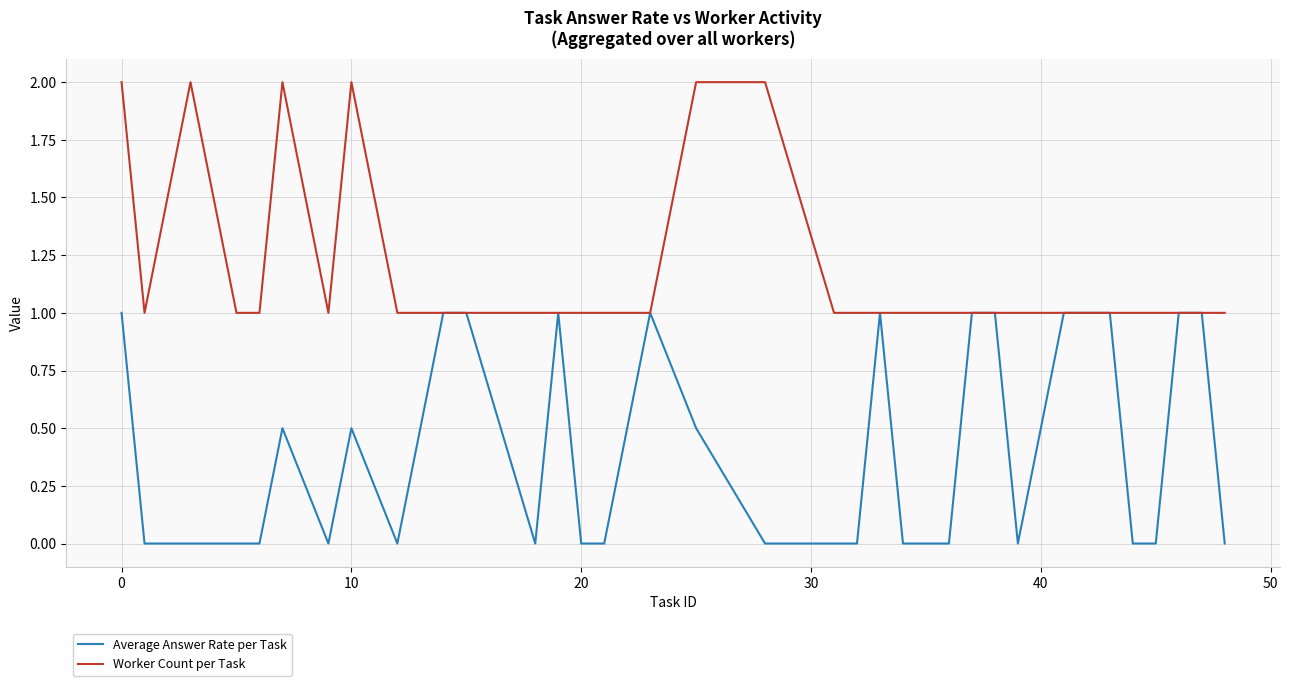

Which series has the largest total across all categories?

Worker Count per Task